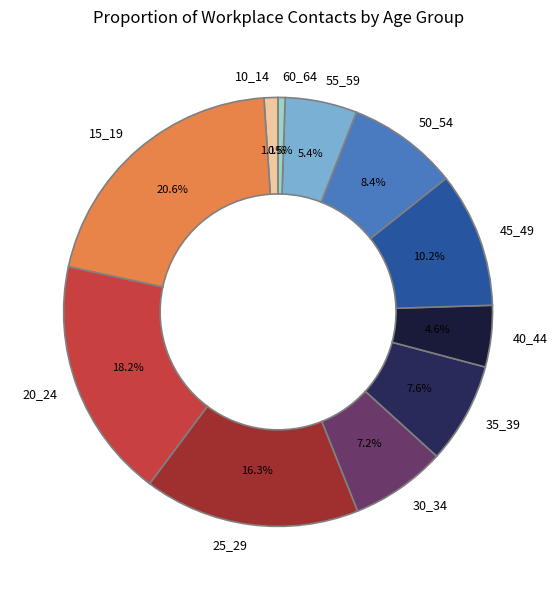

What is the smallest slice in the pie chart?

60_64